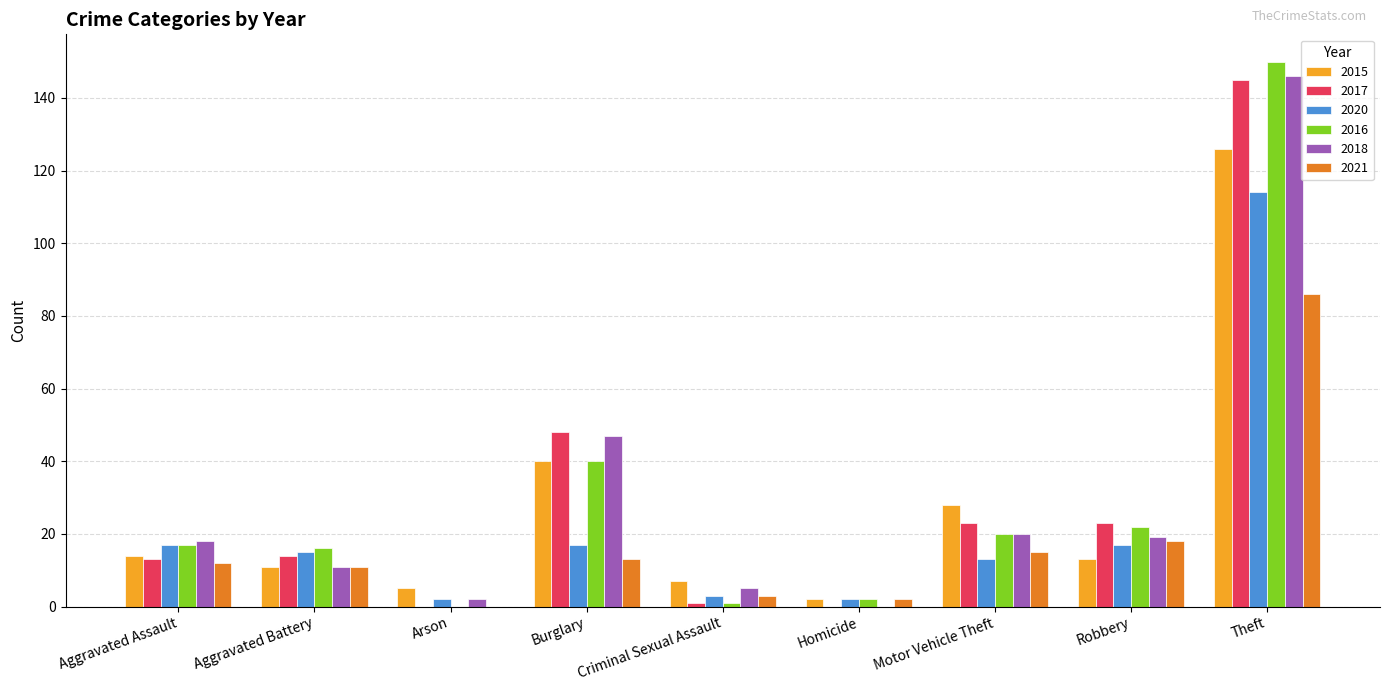

At which category is the sum across all series the highest?

Theft